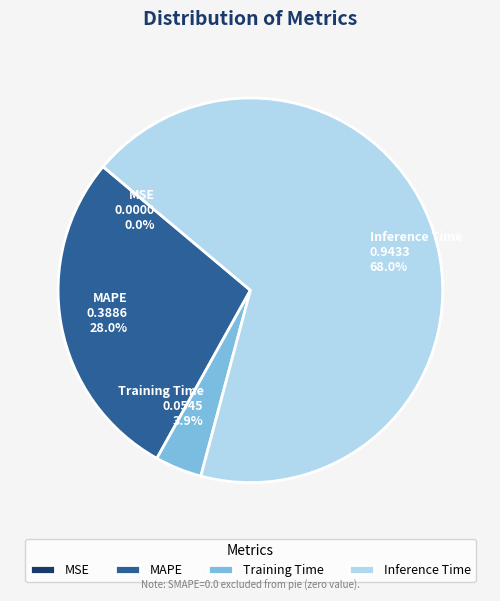

What percentage is NOT represented by MAPE?

72.0%